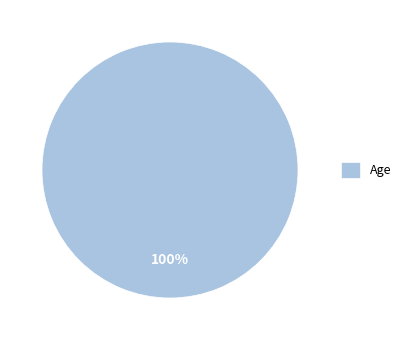

The Age slice represents 100% of the pie. True or false?

True